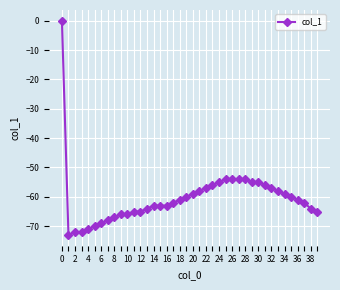

Reading right to left, extract all data points from this chart.

-65	-64	-62	-61	-60	-59	-58	-57	-56	-55	-55	-54	-54	-54	-54	-55	-56	-57	-58	-59	-60	-61	-62	-63	-63	-63	-64	-65	-65	-66	-66	-67	-68	-69	-70	-71	-72	-72	-73	0